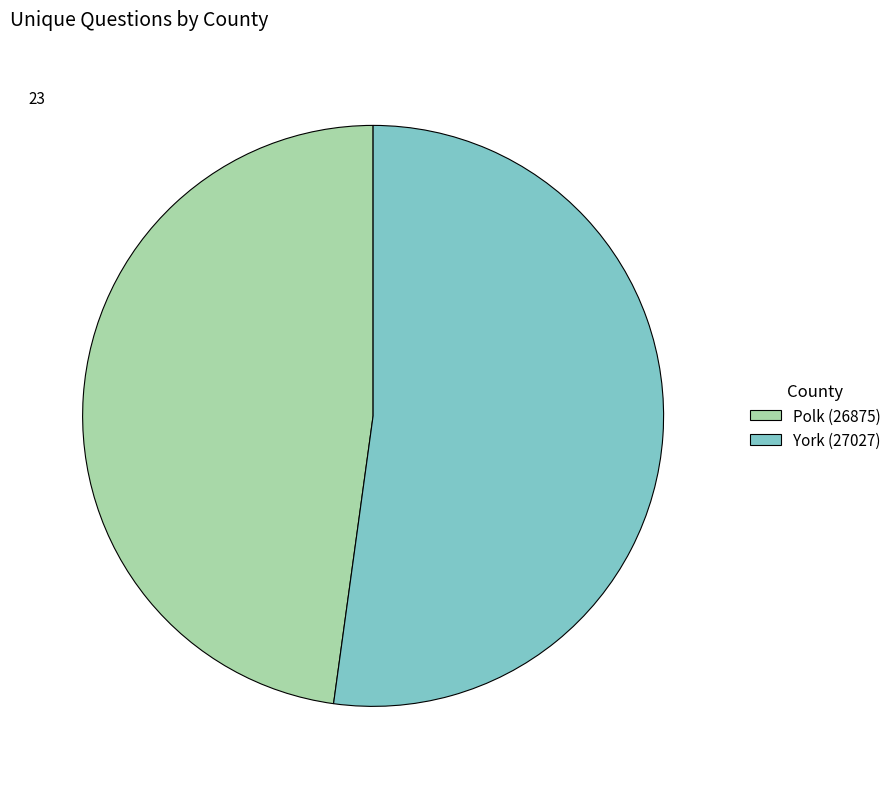

True or false: Polk (26875) accounts for 48% of the total.

True